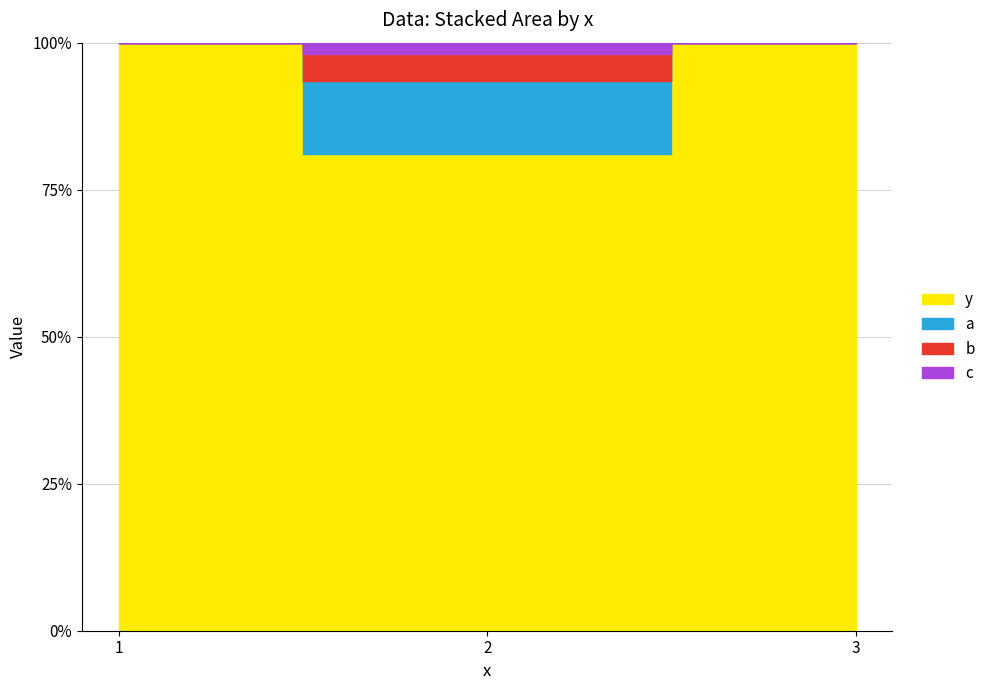

Count the number of categories in the chart.

3